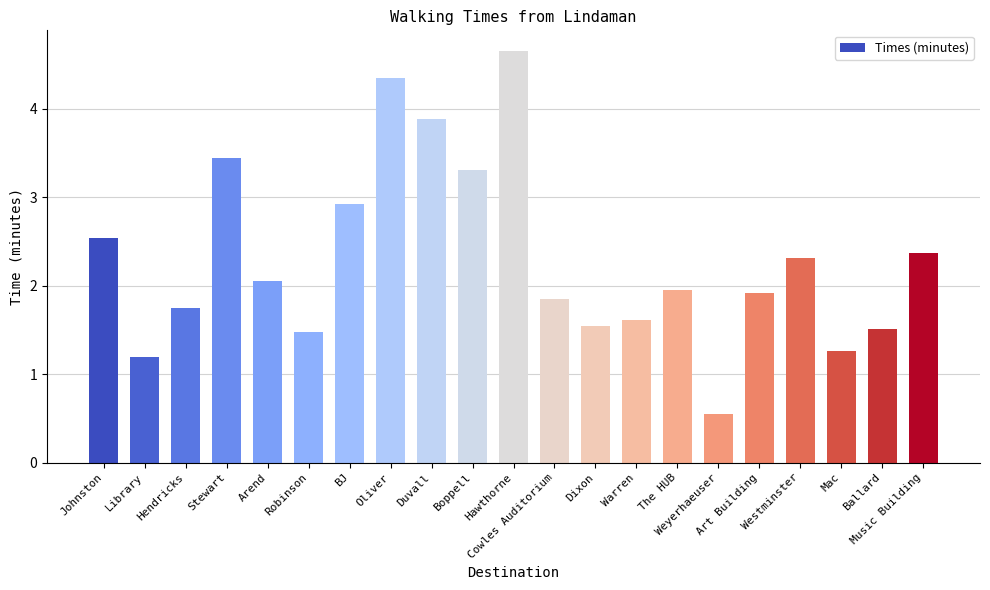

What is the label of the 15th bar from the left?

The HUB